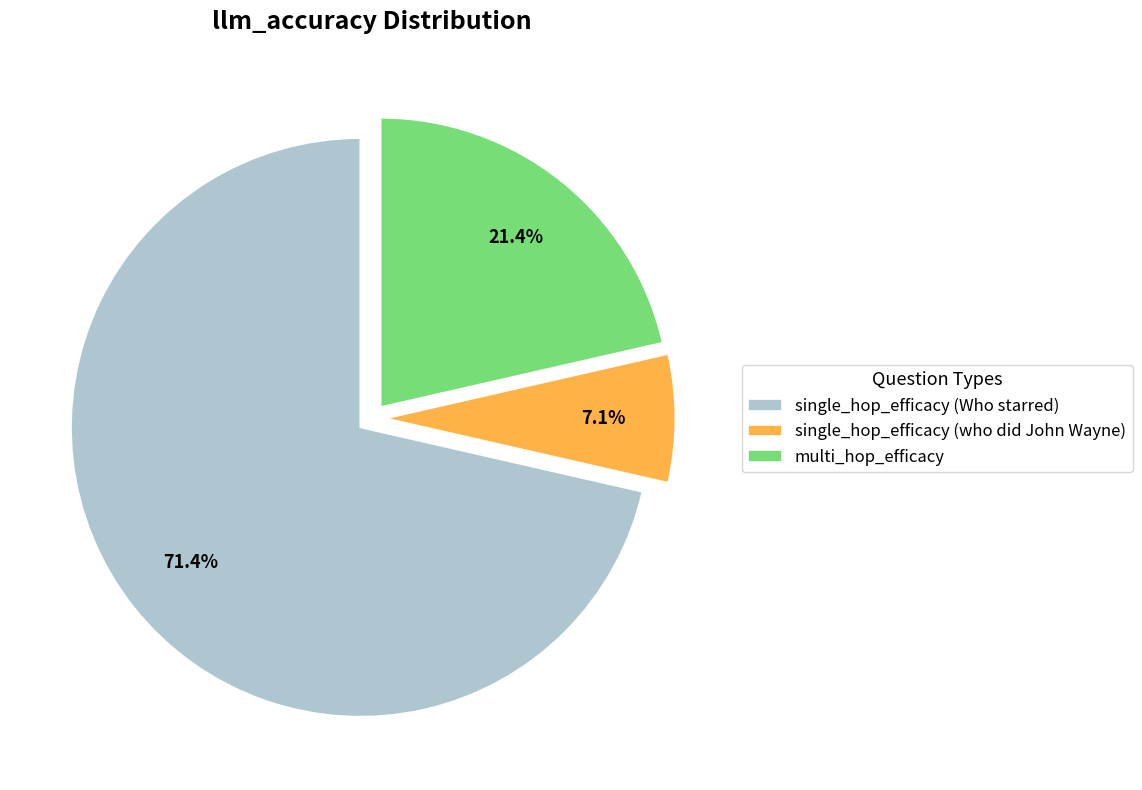

Is it true that multi_hop_efficacy is 12% of the pie?

False